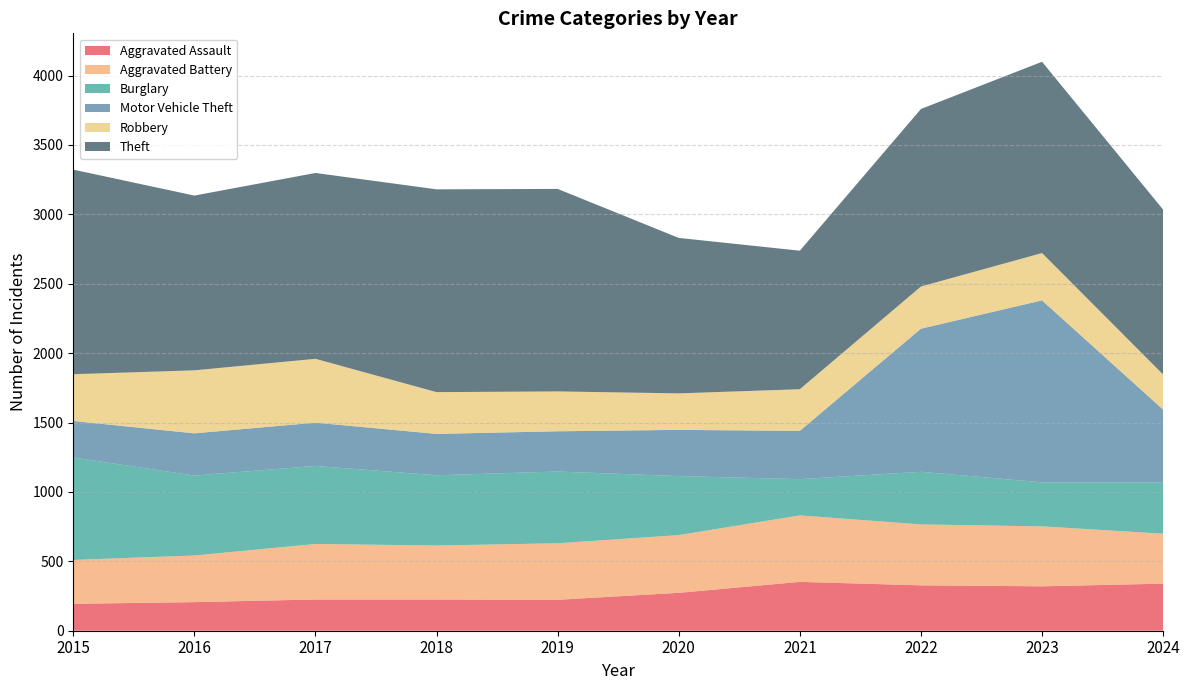

Reading left to right, transcribe all the data shown in this chart.

Aggravated Assault: 194	206	225	225	223	273	352	327	320	339
Aggravated Battery: 316	336	400	389	407	416	479	439	432	360
Burglary: 738	576	562	506	517	425	261	379	317	370
Motor Vehicle Theft: 263	304	312	298	290	333	348	1031	1311	524
Robbery: 337	454	460	301	287	263	300	304	341	253
Theft: 1474	1259	1339	1461	1459	1120	998	1279	1378	1188